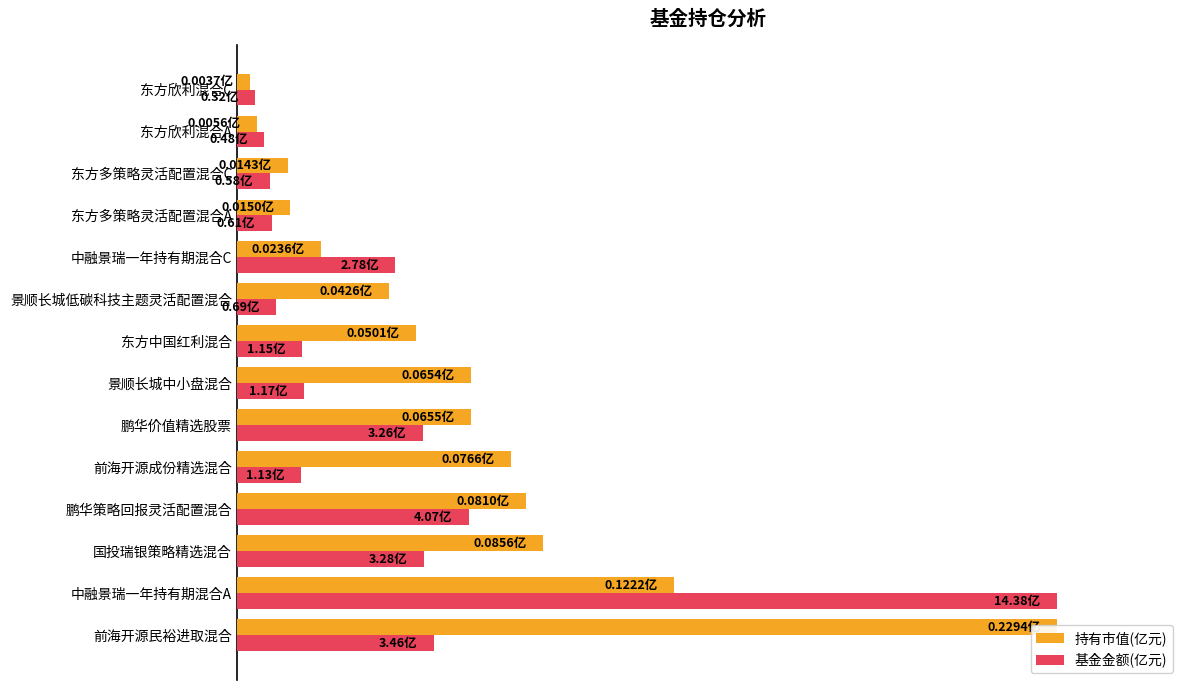

How many categories are shown in the chart?

14